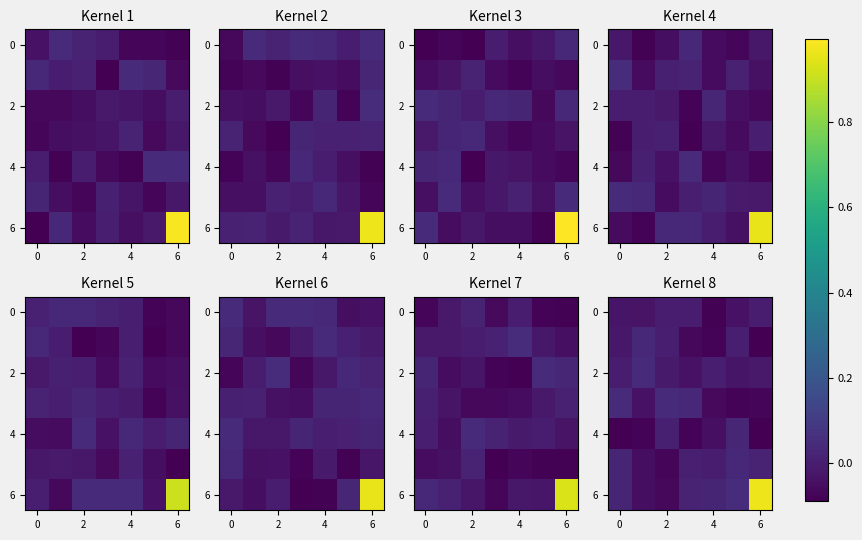

True or false: 0 has a value of -0.0 at 2.

False